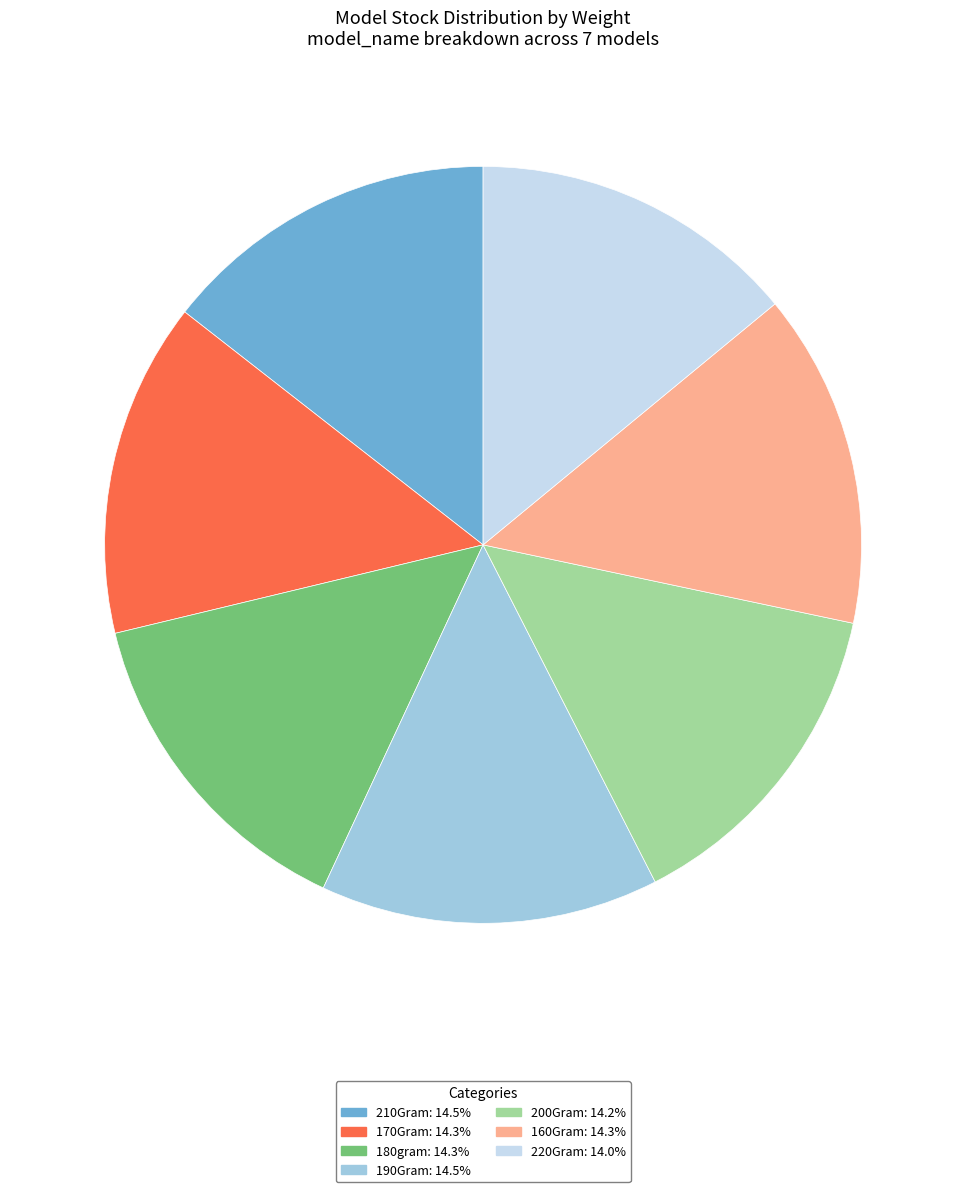

True or false: 160Gram accounts for 3% of the total.

False